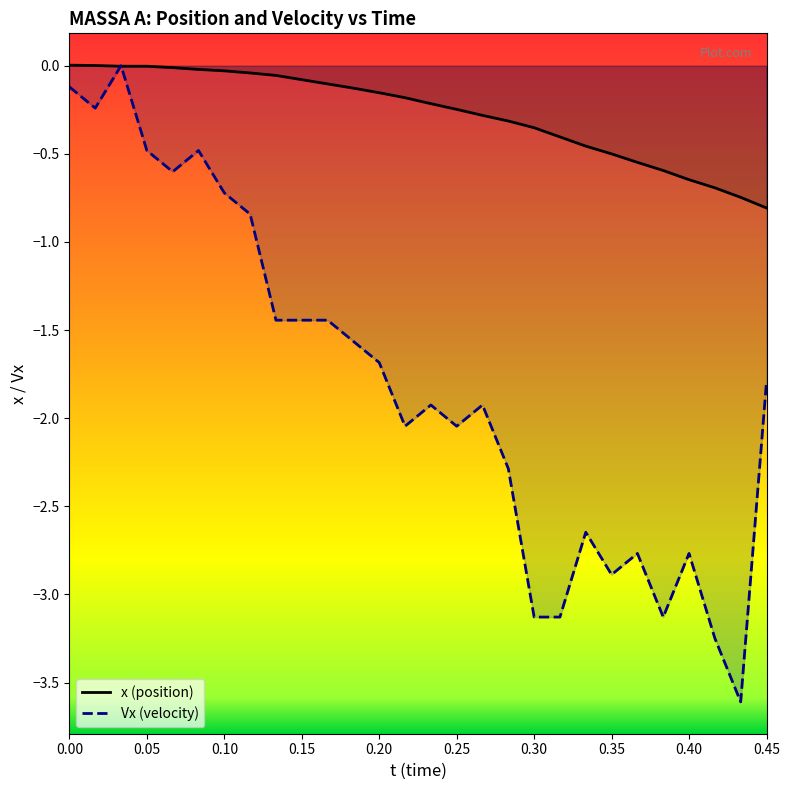

Which series has the largest total across all categories?

x (position)